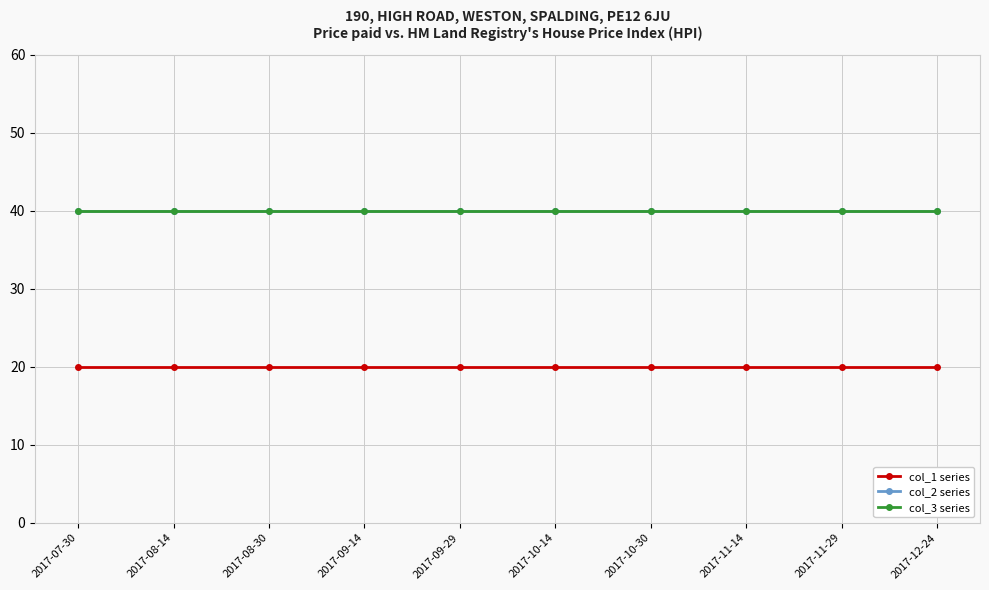

The value of col_3 series at 2017-10-14 is 18. True or false?

False